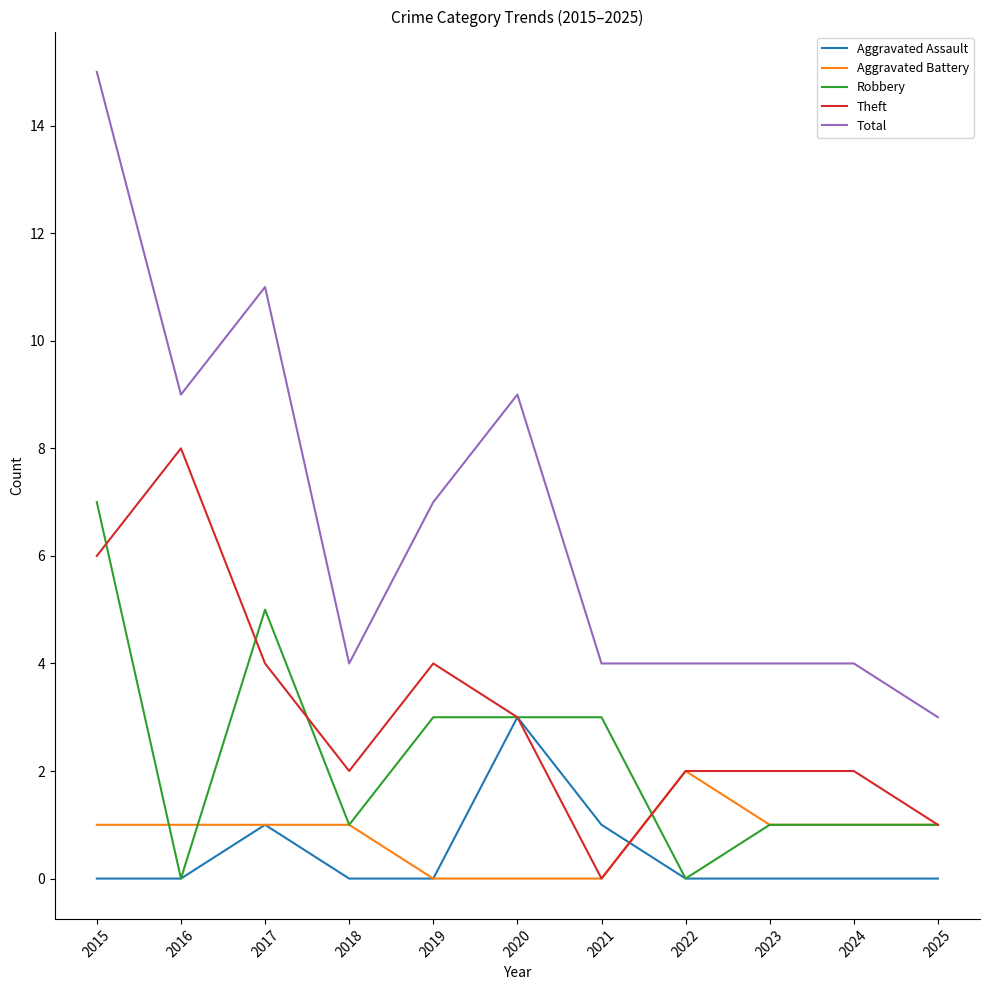

Does the chart have visible grid lines?

No